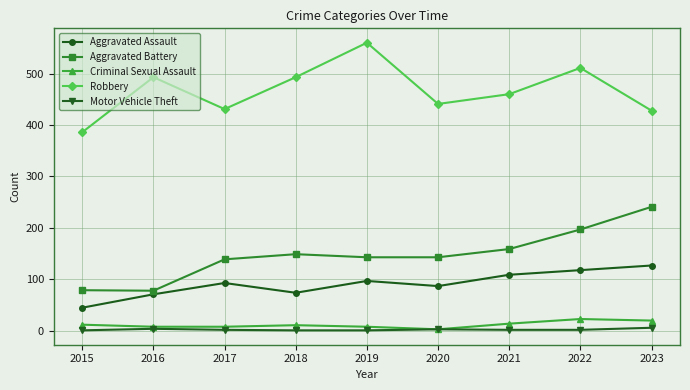

At which label is Aggravated Assault closest to 86?

2020